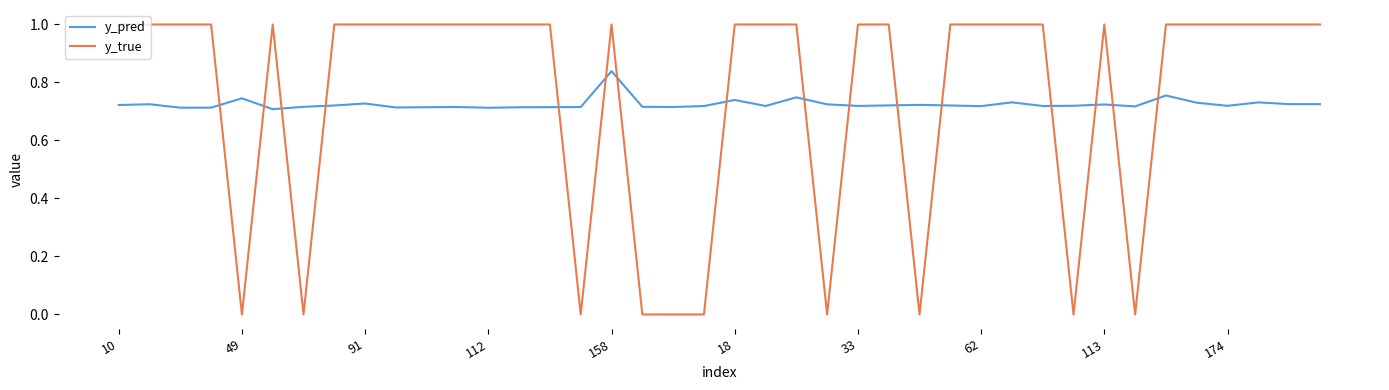

Which series has the largest range (max minus min)?

y_true